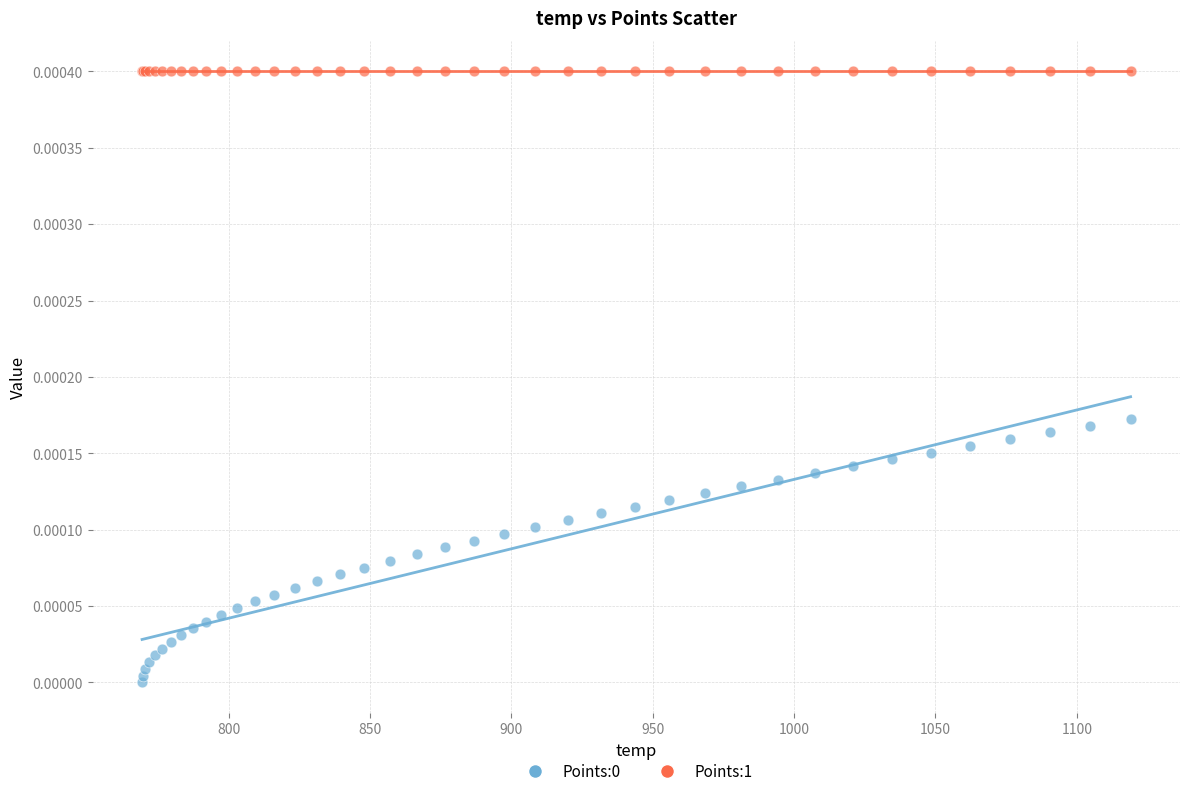

Which series contains the highest Y value?

Points:1